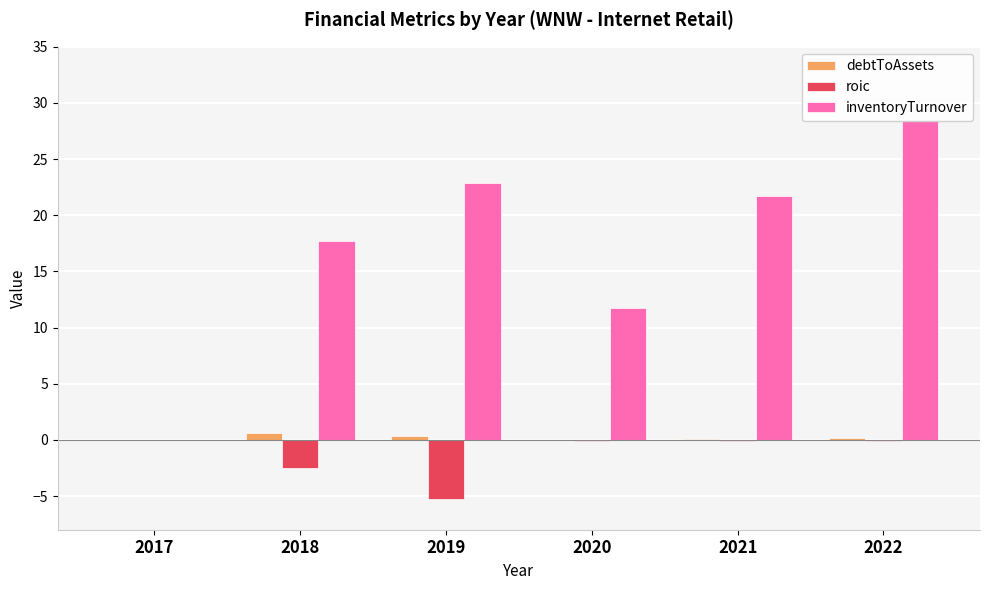

Are the bars grouped side by side (vs. stacked)?

Yes